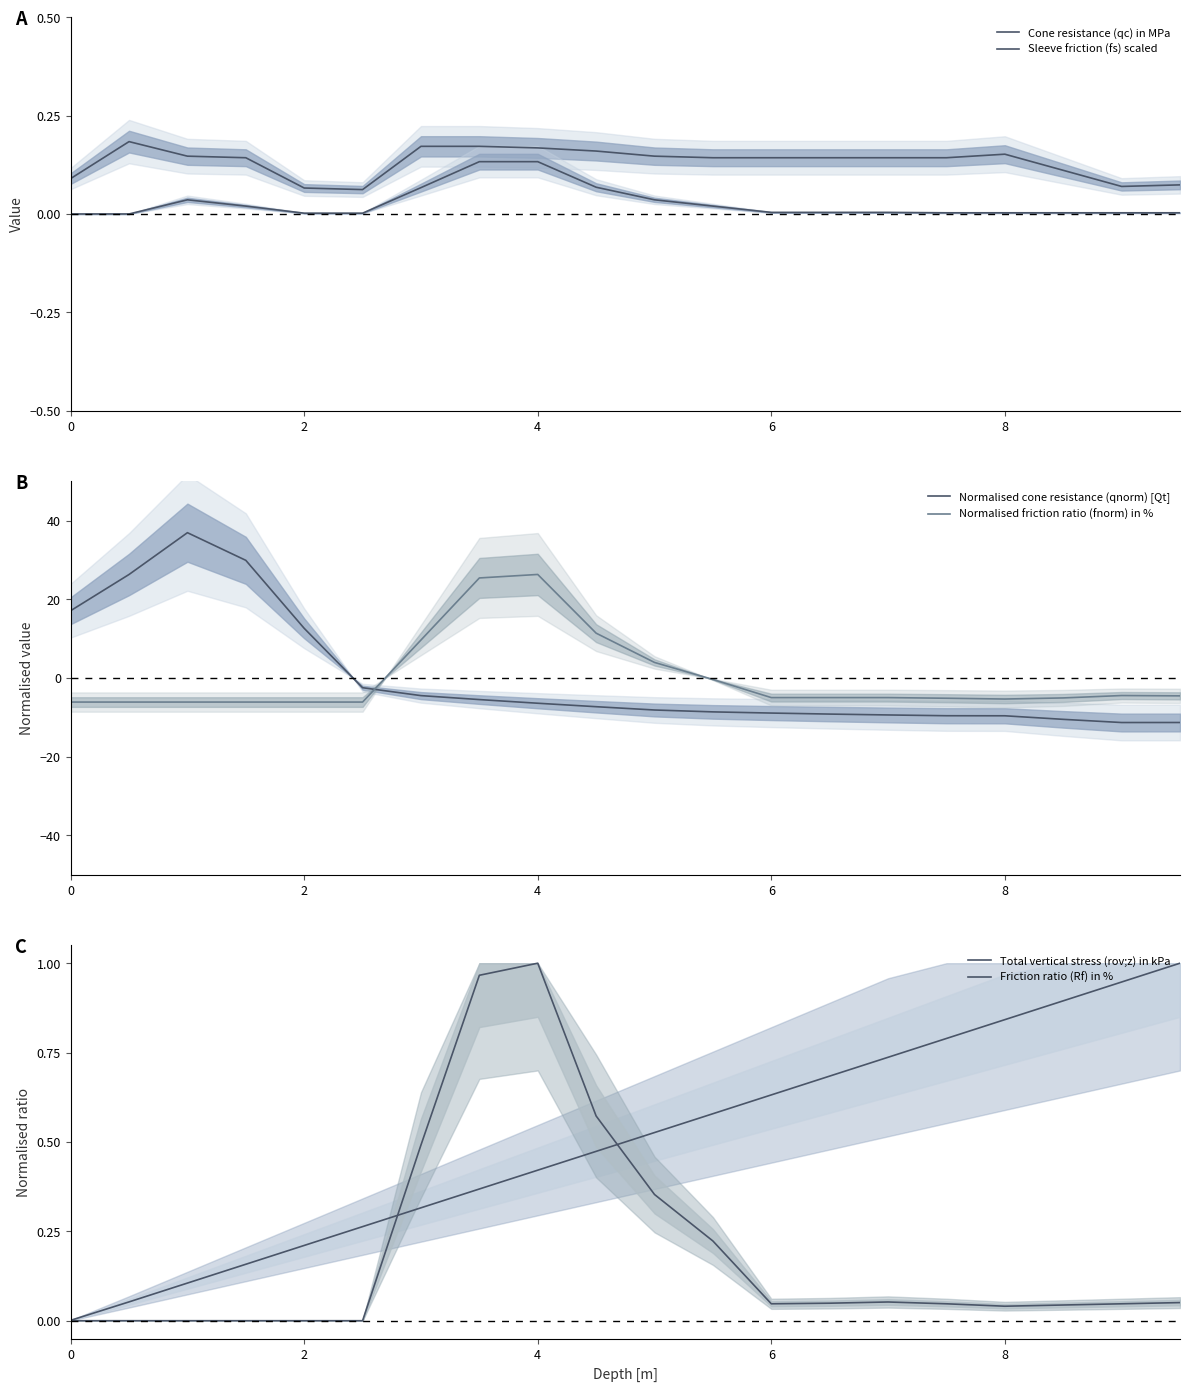

True or false: Normalised cone resistance (qnorm) [Qt] and Sleeve friction (fs) scaled intersect in this chart.

True